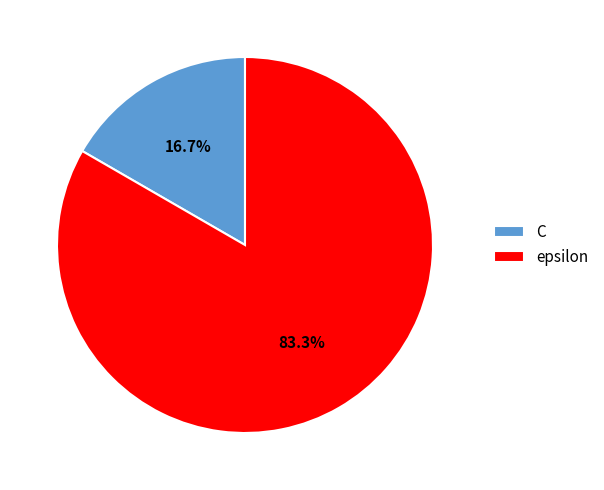

Is epsilon the majority of the pie?

Yes